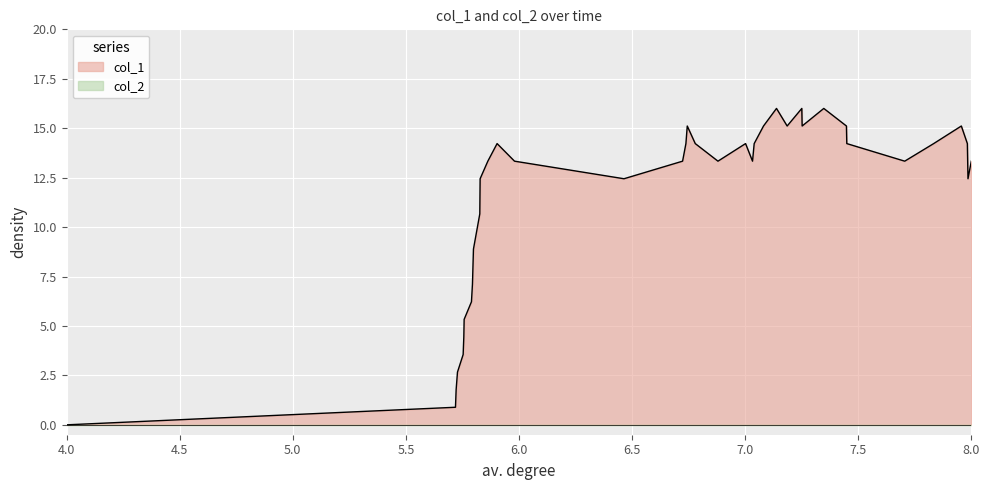

What is the difference between the maximum and minimum values?

16.0